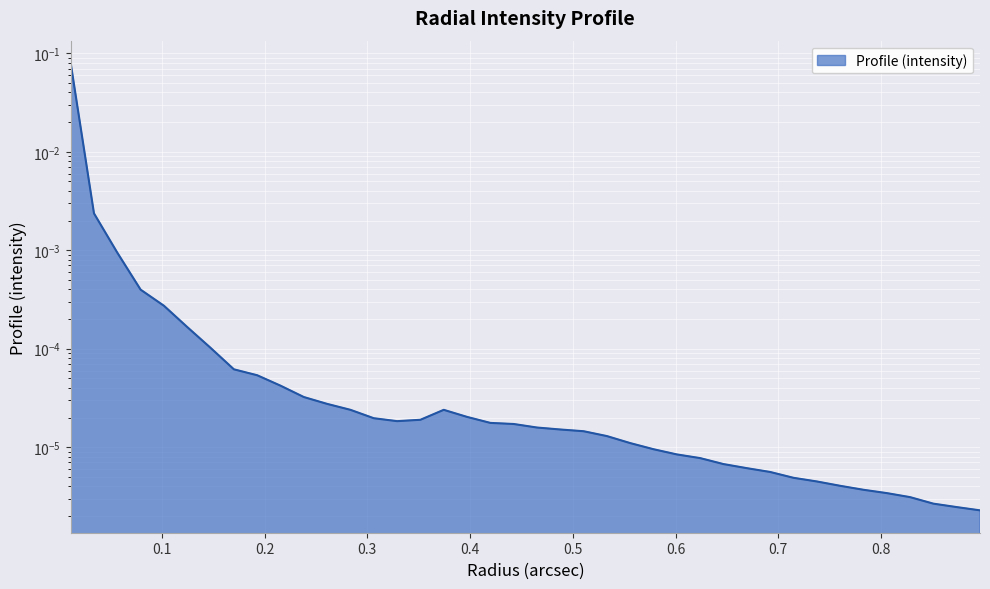

Rank the categories by value from highest to lowest.

0.01134456, 0.03403368, 0.056722800000000004, 0.07941192, 0.10210104, 0.12479016, 0.14747928, 0.1701684, 0.19285752, 0.21554664, 0.23823576, 0.26092488, 0.37437048, 0.283614, 0.3970596, 0.30630312, 0.35168136, 0.32899224, 0.41974872, 0.44243784, 0.46512696, 0.48781608, 0.5105052, 0.53319432, 0.55588344, 0.57857256, 0.60126168, 0.6239508, 0.64663992, 0.66932904, 0.69201816, 0.7147072800000001, 0.7373964, 0.76008552, 0.78277464, 0.80546376, 0.82815288, 0.850842, 0.87353112, 0.89622024